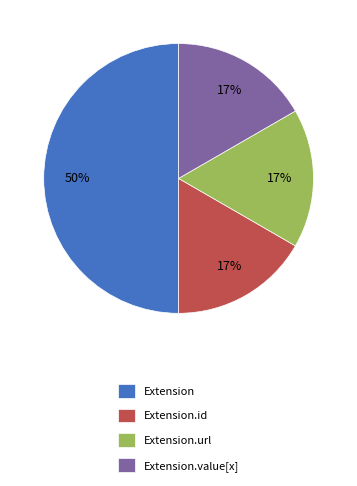

Count the number of slices in the pie.

4